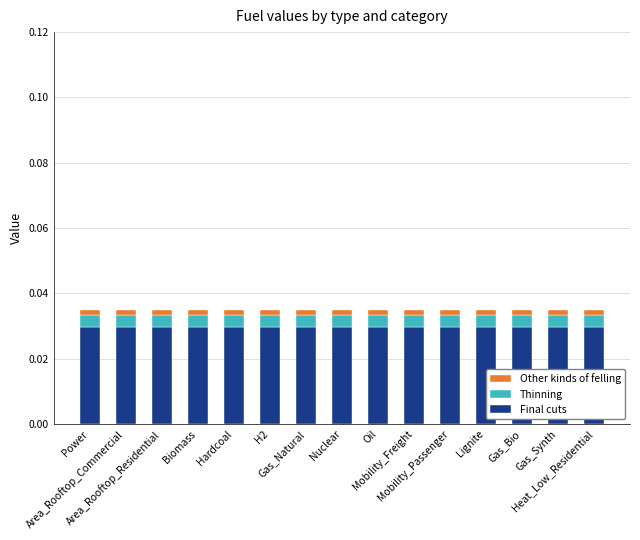

How many categories are shown in the chart?

15